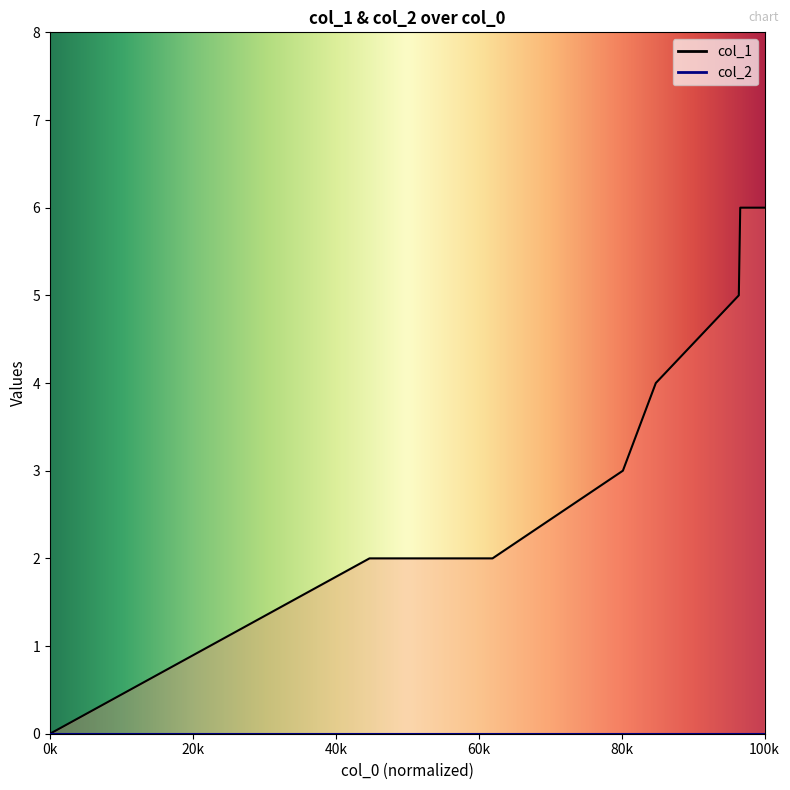

What is the approximate value at 1421256657?

4